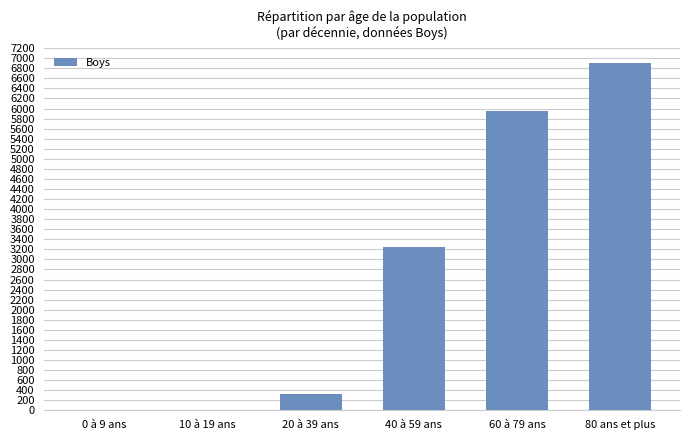

Which category has the highest value across all series?

80 ans et plus